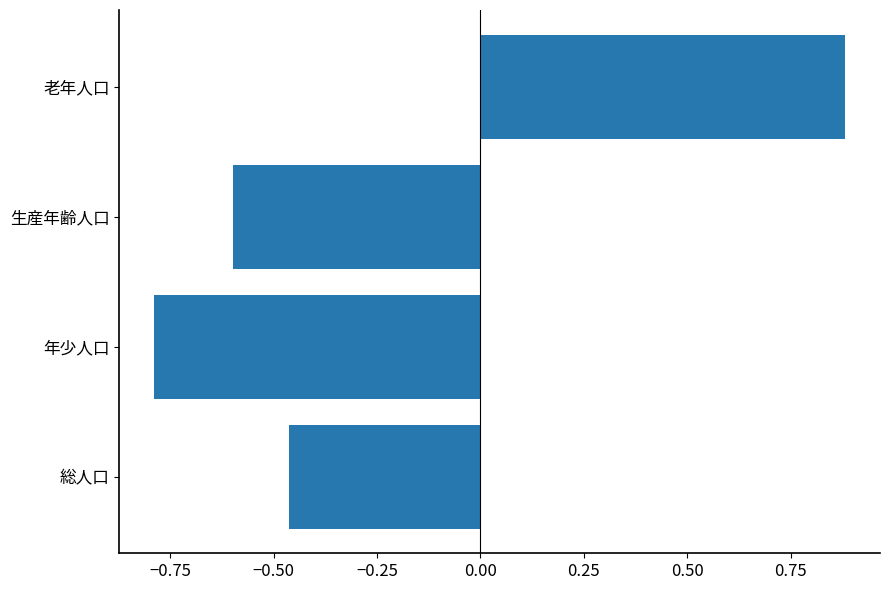

At which label is the value closest to 0?

総人口